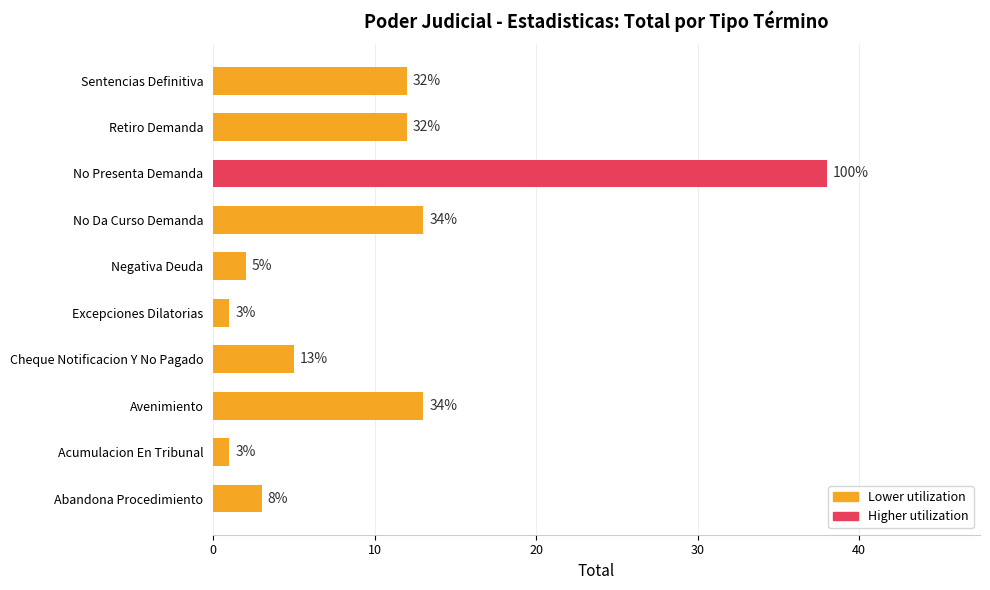

Does the chart contain any negative values?

No